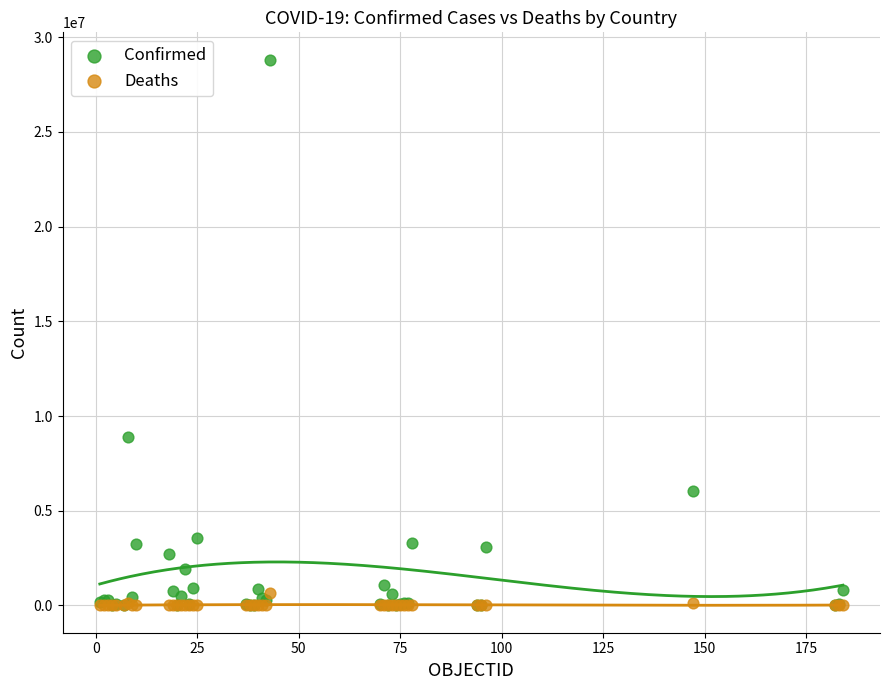

In the Confirmed series, what Y value is closest to 14413053?

8904176